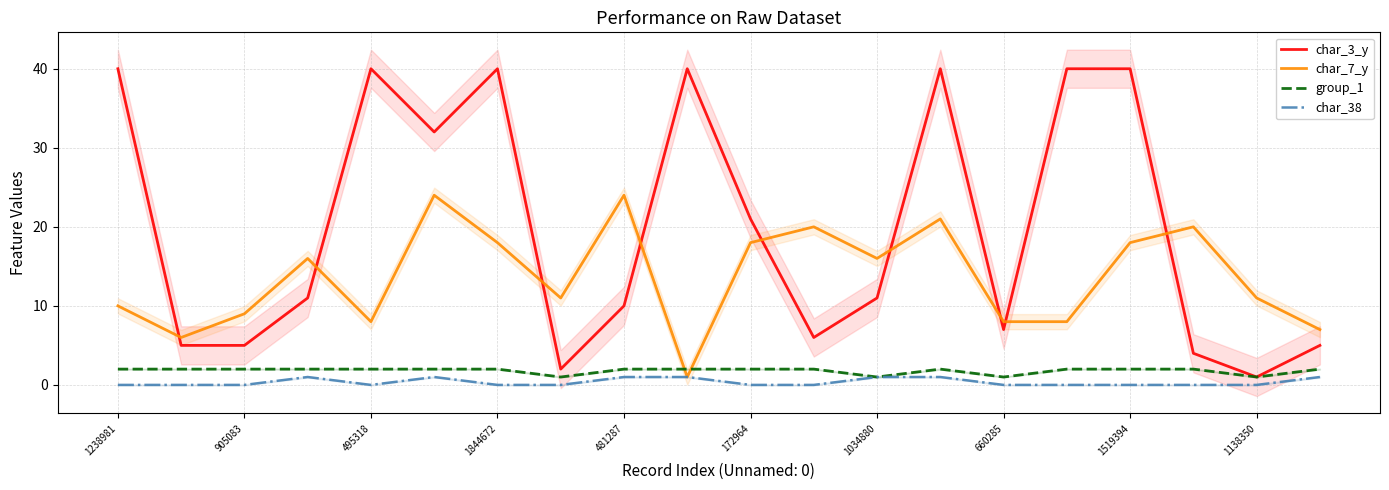

Is it true that char_3_y equals 10 at 481287?

True